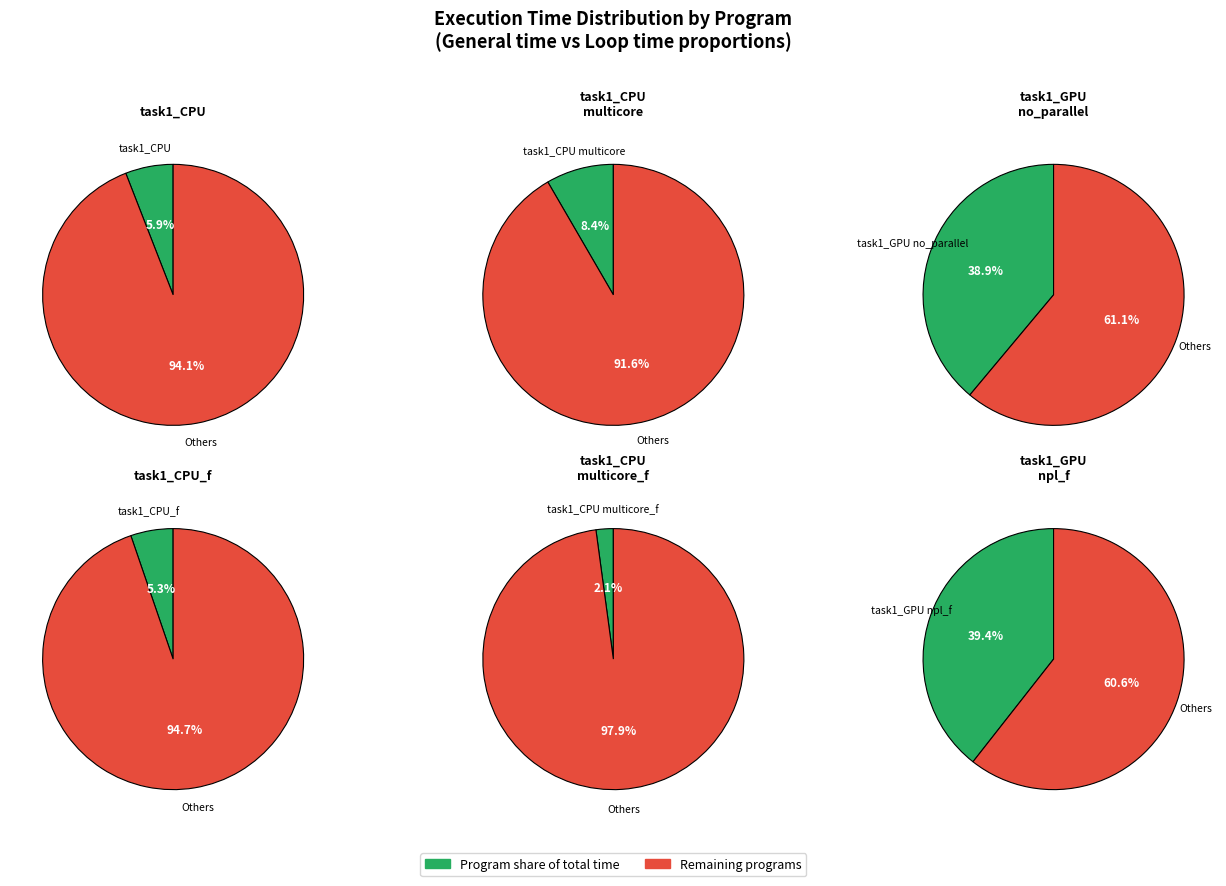

Rank the categories by value from highest to lowest.

task1_GPU_npl_f.out, task1_GPU_no_parallel_loop.out, task1_CPU_multicore.out, task1_CPU.out, task1_CPU_f.out, task1_CPU_multicore_f.out